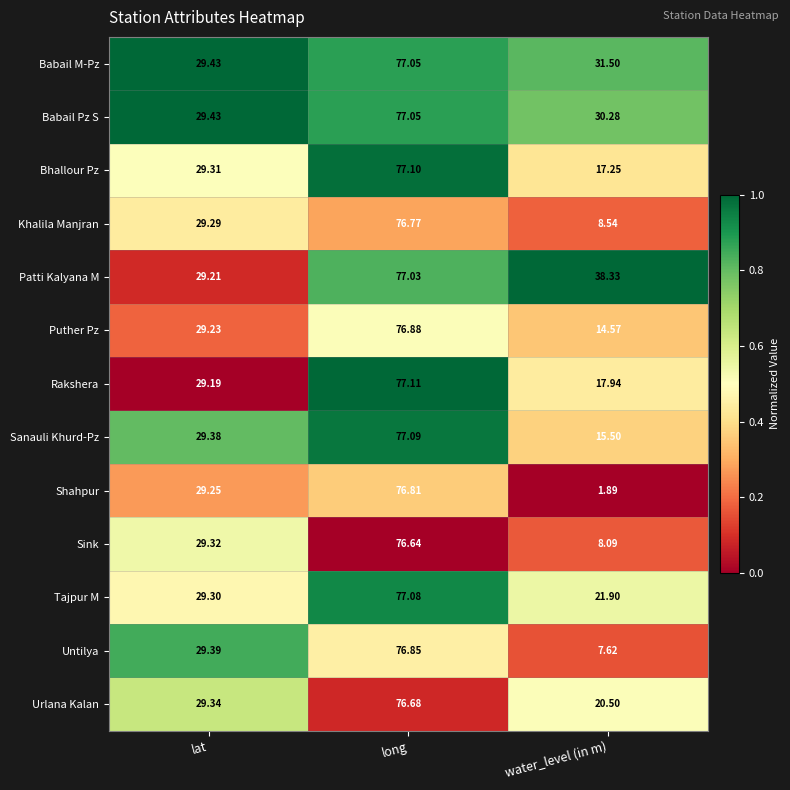

List the labels in order of Tajpur M value, smallest first.

water_level (in m), lat, long